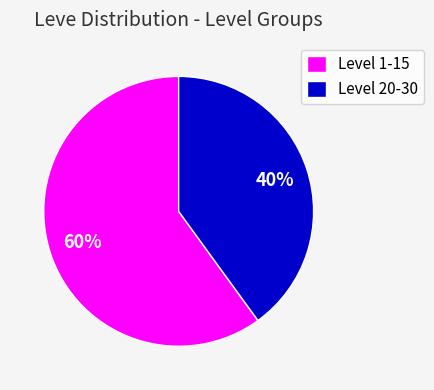

How many slices are in this pie chart?

2